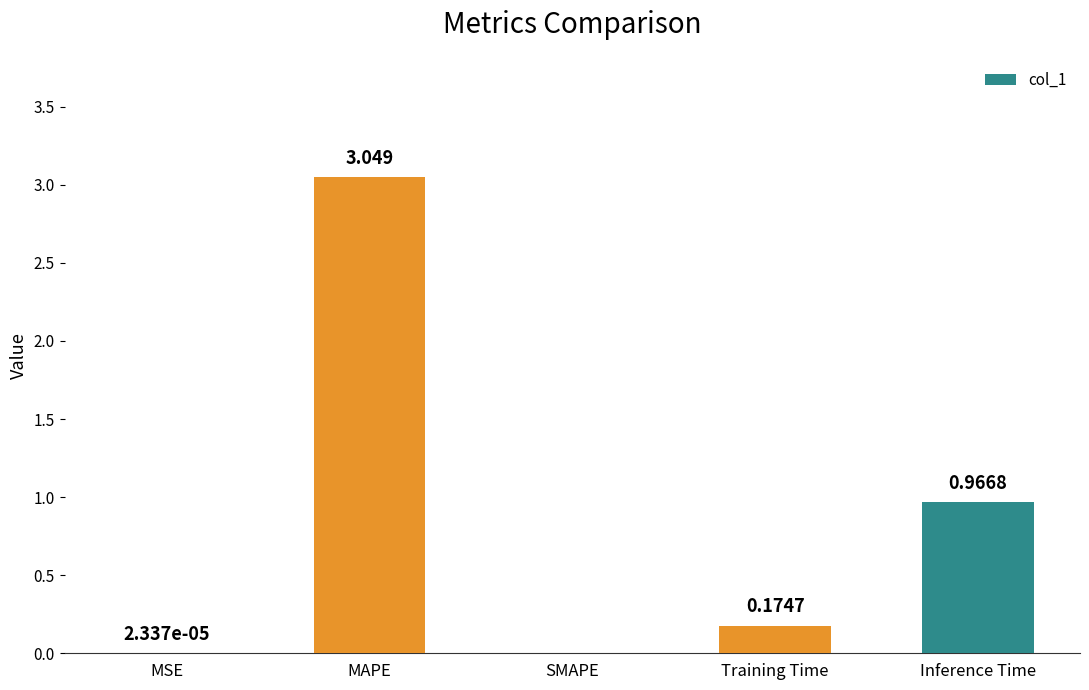

Which label corresponds to the largest value in the chart?

MAPE